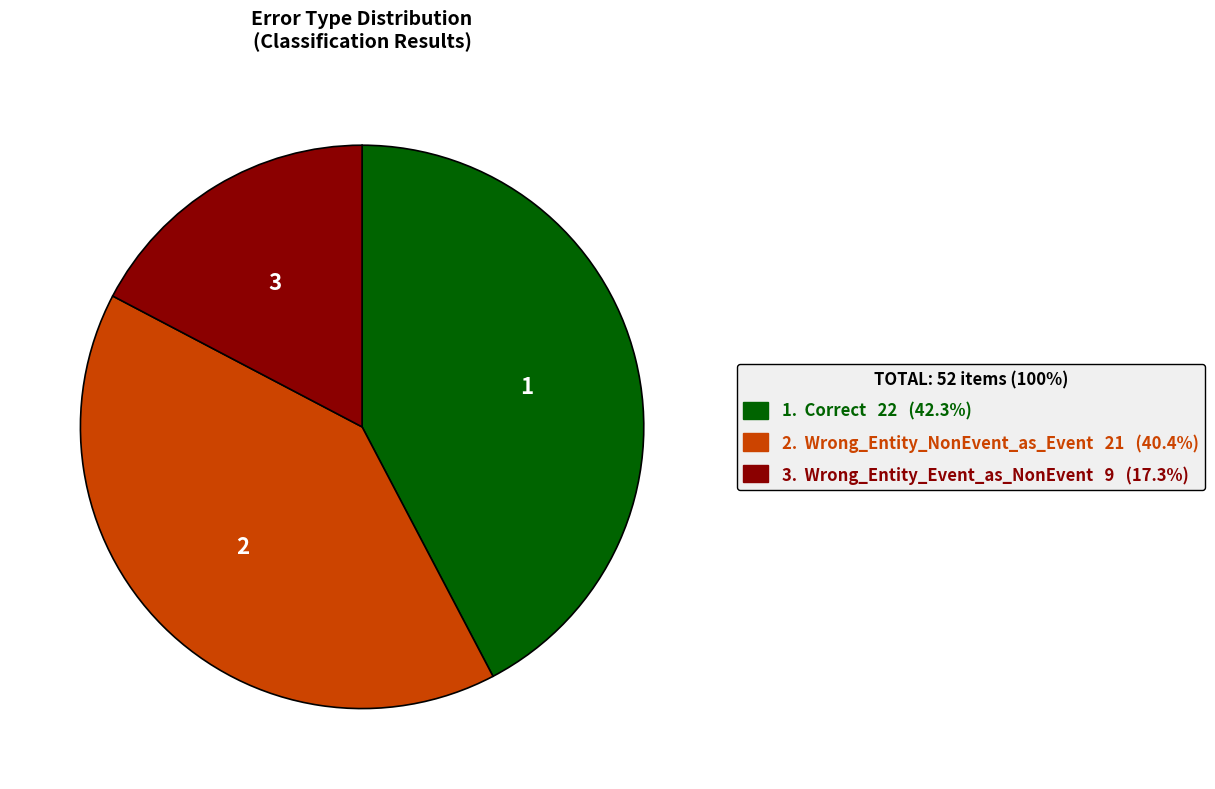

Is there a majority slice in this chart?

No